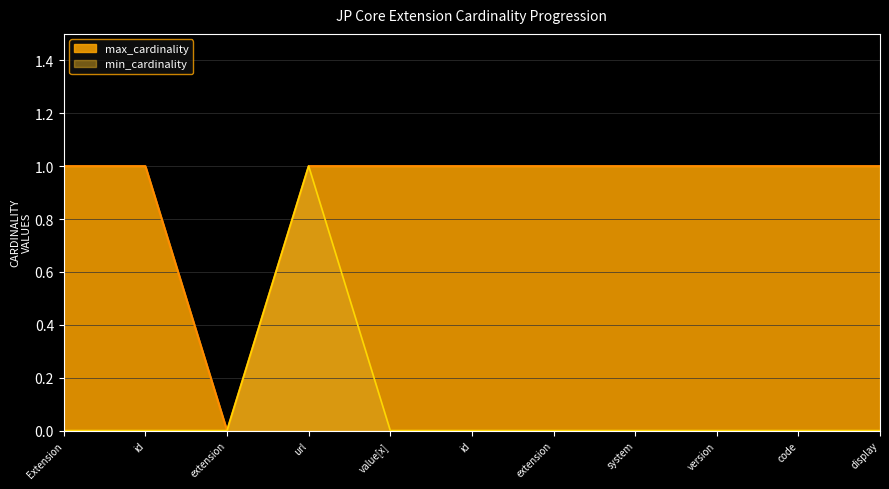

What are all the series names shown in the legend?

max_cardinality, min_cardinality